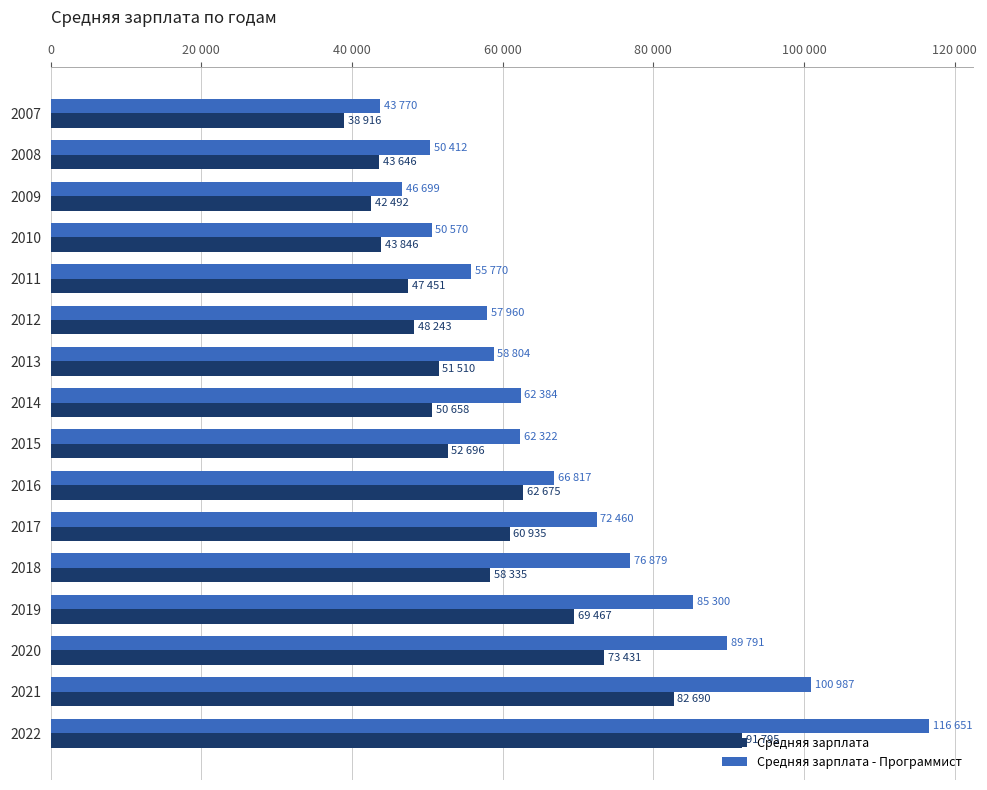

Reading left to right, transcribe all the data shown in this chart.

Средняя зарплата: 38916	43646	42492	43846	47451	48243	51510	50658	52696	62675	60935	58335	69467	73431	82690	91795
Средняя зарплата - Программист: 43770	50412	46699	50570	55770	57960	58804	62384	62322	66817	72460	76879	85300	89791	100987	116651